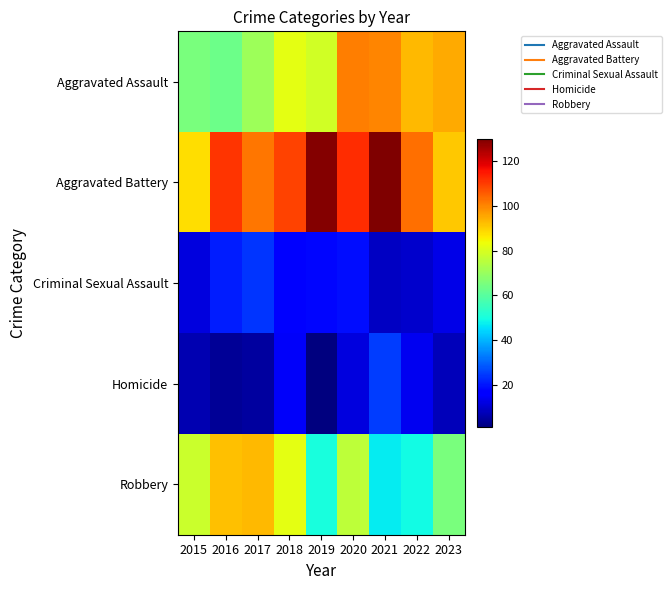

Reading left to right, list all the values displayed in this chart.

Aggravated Assault: 2015=65	2016=63	2017=71	2018=82	2019=79	2020=101	2021=100	2022=93	2023=95
Aggravated Battery: 2015=88	2016=111	2017=102	2018=109	2019=129	2020=112	2021=130	2022=103	2023=91
Criminal Sexual Assault: 2015=12	2016=21	2017=24	2018=17	2019=18	2020=19	2021=9	2022=10	2023=13
Homicide: 2015=7	2016=4	2017=5	2018=15	2019=1	2020=12	2021=25	2022=14	2023=8
Robbery: 2015=78	2016=92	2017=93	2018=82	2019=50	2020=76	2021=47	2022=49	2023=65